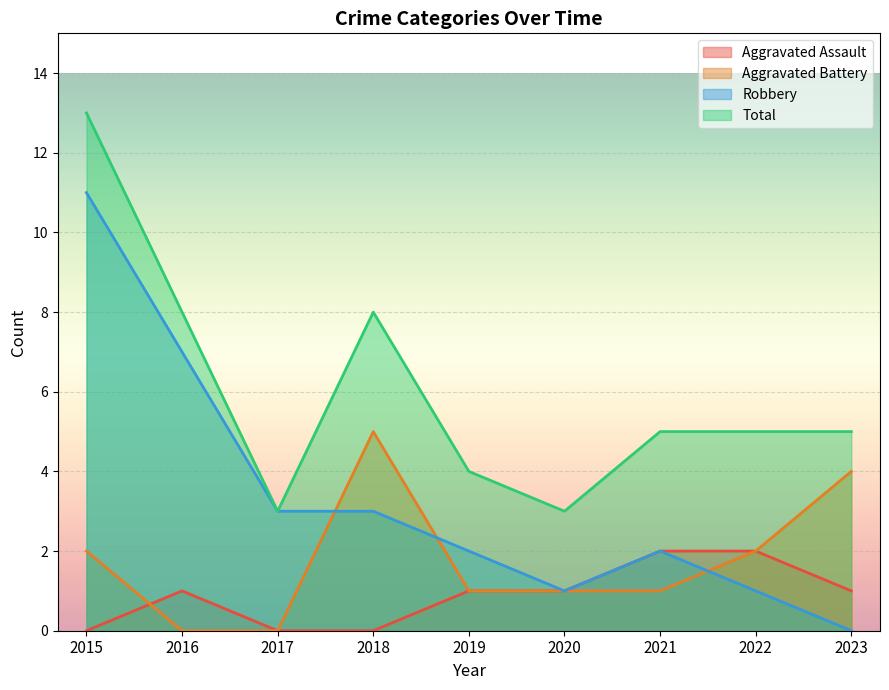

How many categories are shown in the chart?

9